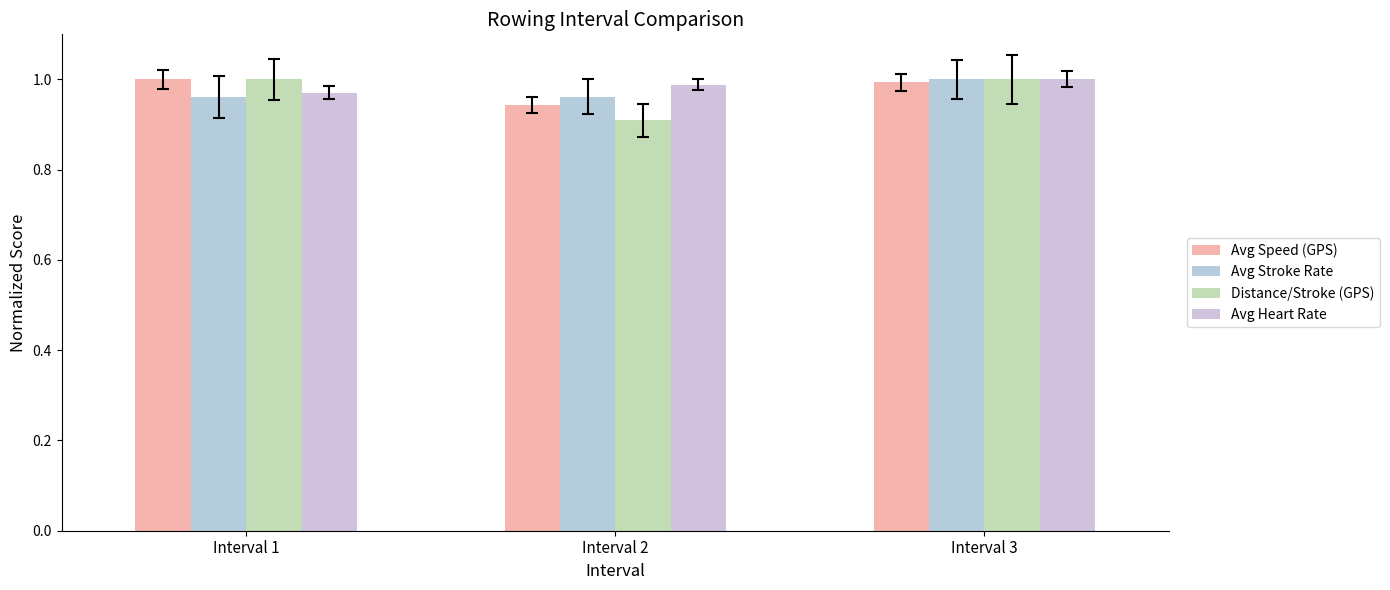

At which label does Avg Speed (GPS) reach its peak?

Interval 1